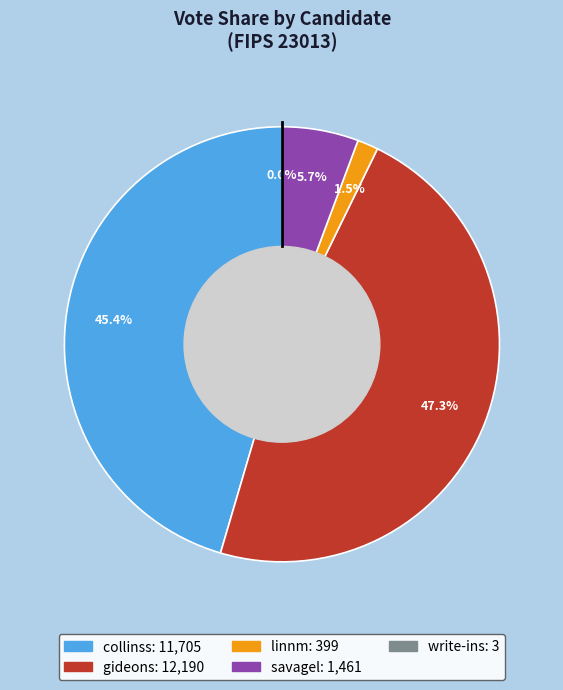

Combined, do linnm and collinss account for over 50%?

No